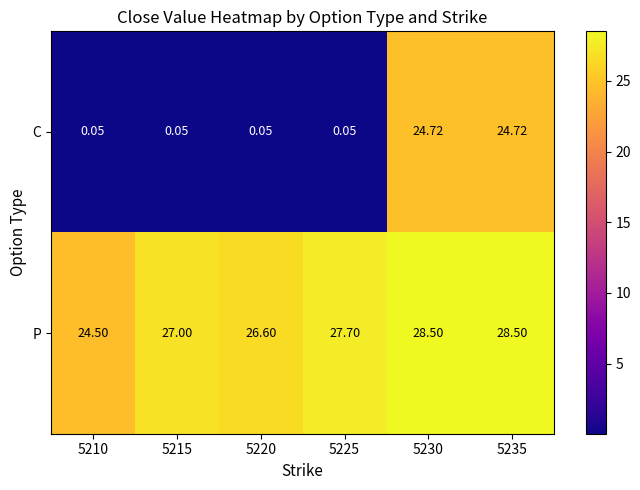

Which series has the widest spread of values?

C